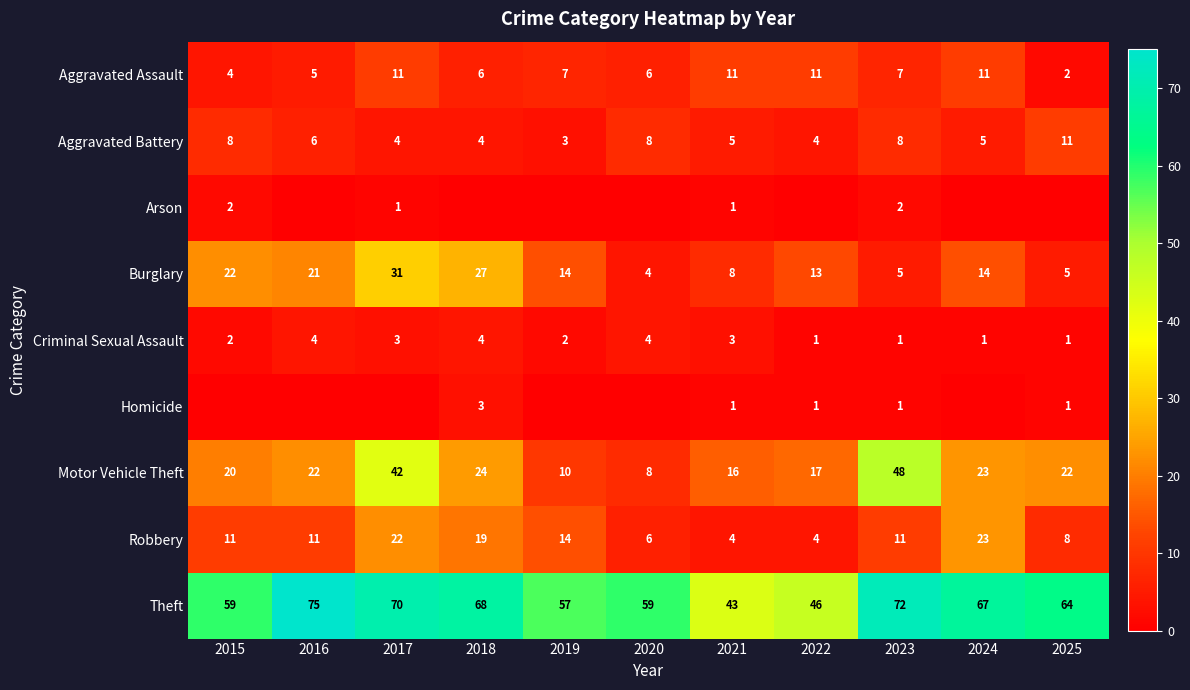

Which category has the lowest value in the Aggravated Battery series?

2019